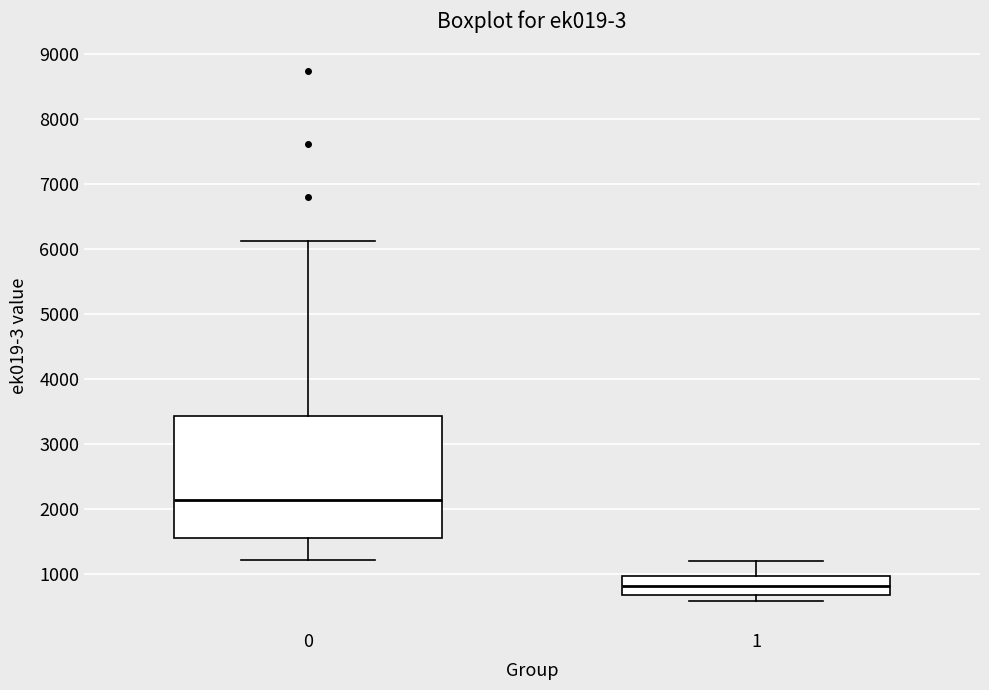

Comparing the boxes themselves (not the whiskers), which one is the tallest?

0